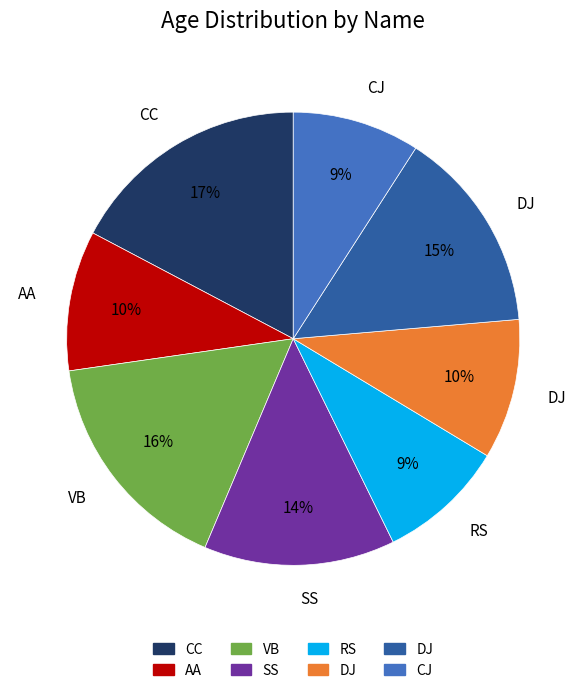

Count the number of slices in the pie.

8